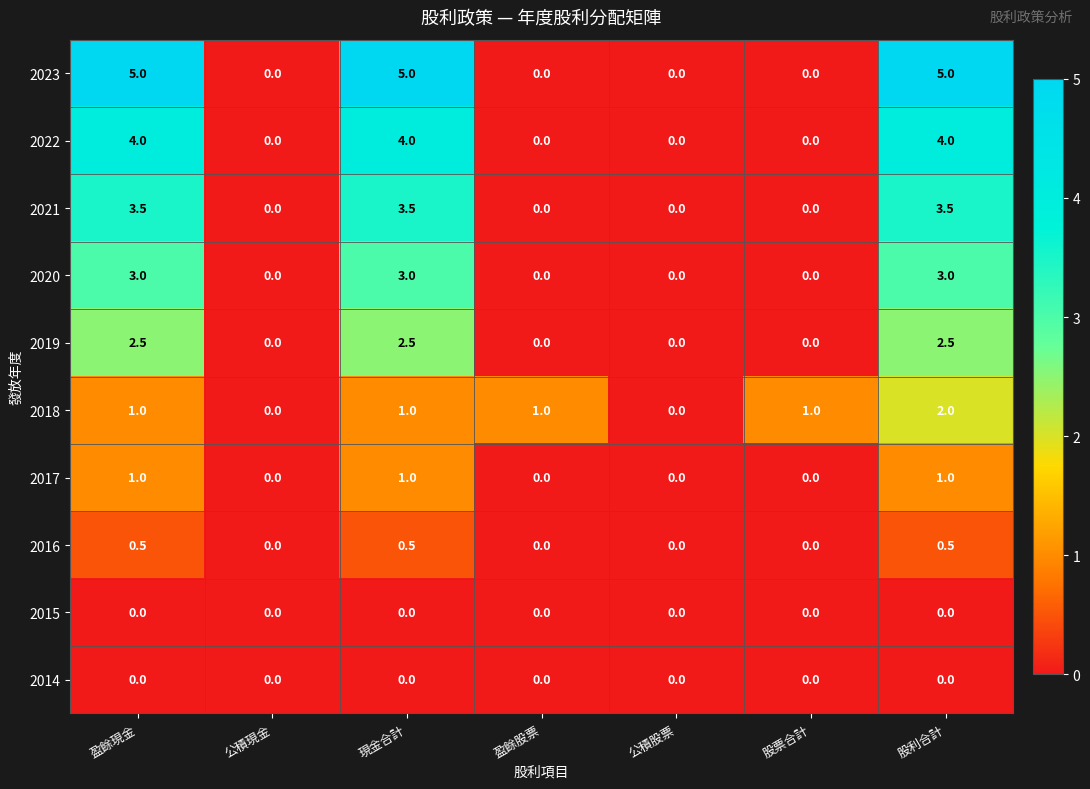

Which series has the largest range (max minus min)?

2023